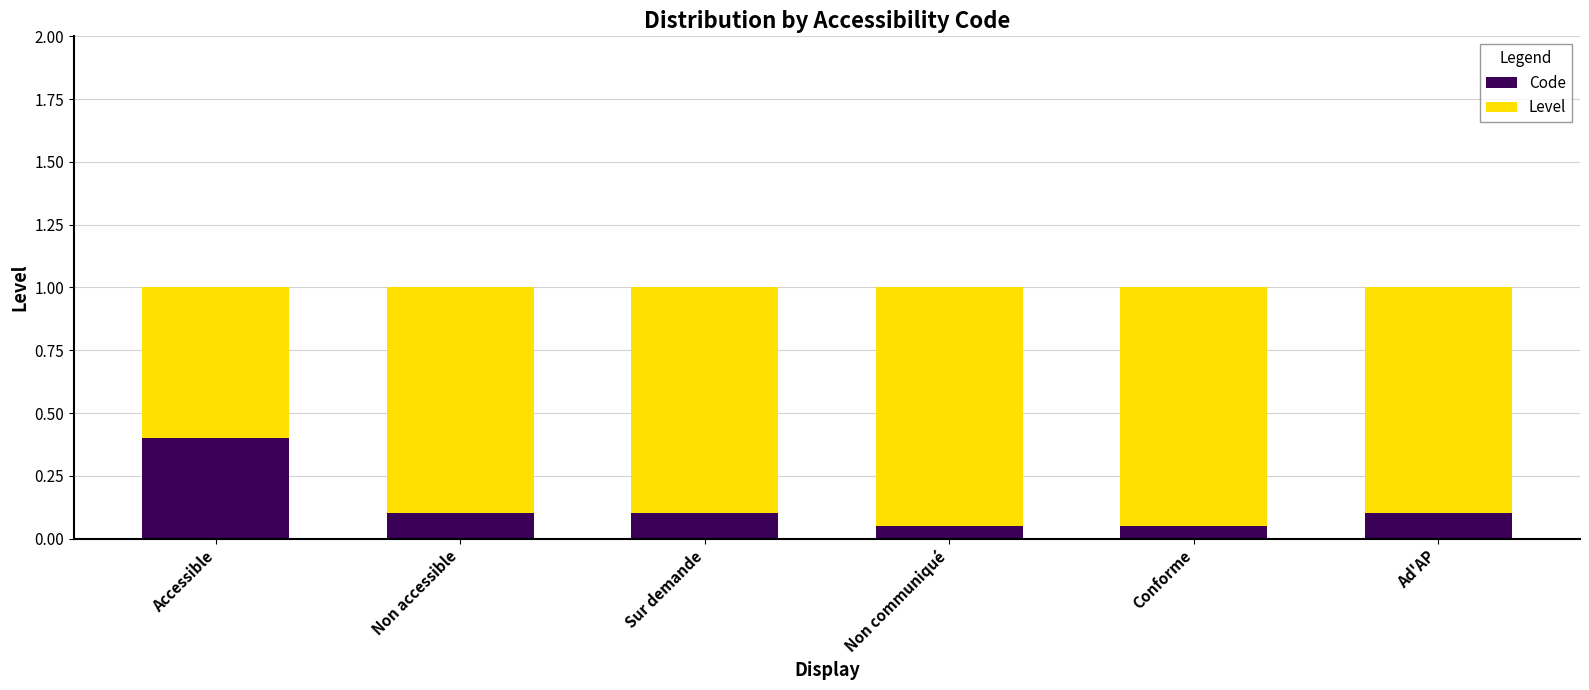

At which label does Code reach its peak?

Accessible